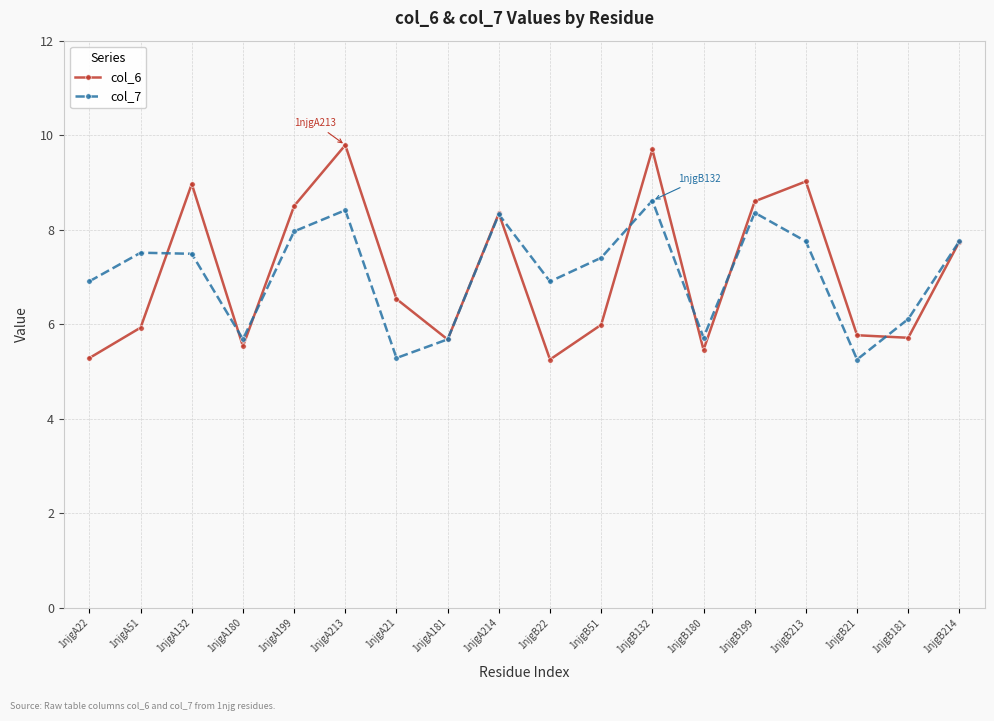

What is the label of the 6th point from the right?

1njgB180